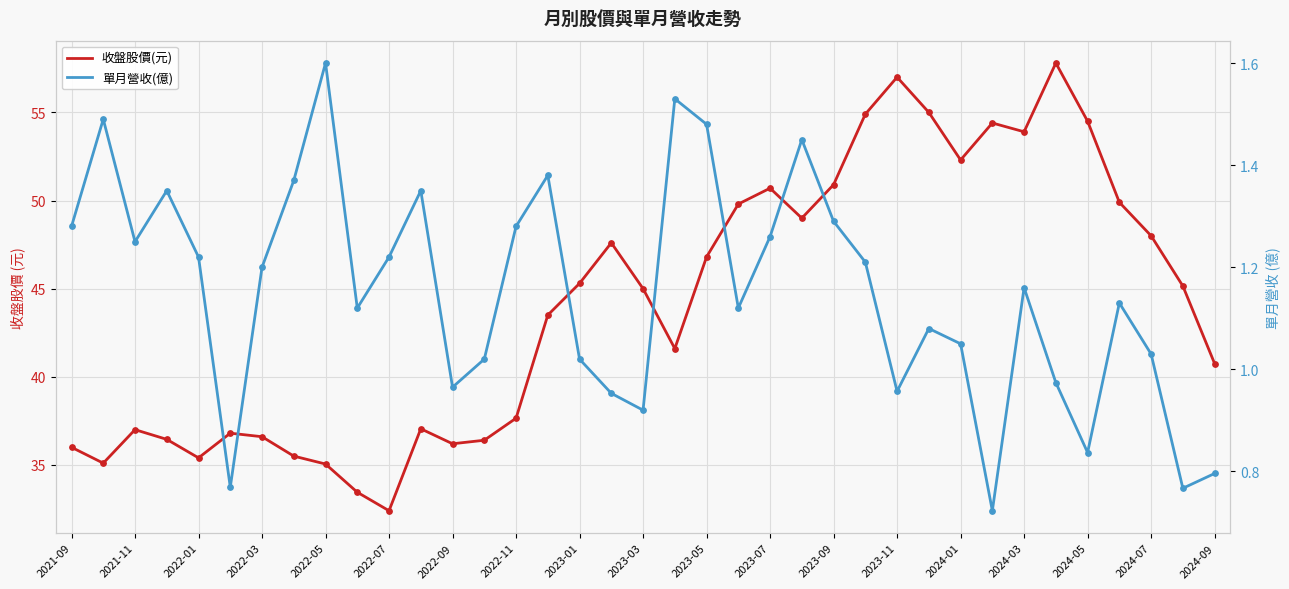

At how many categories does at least one series exceed 10?

37